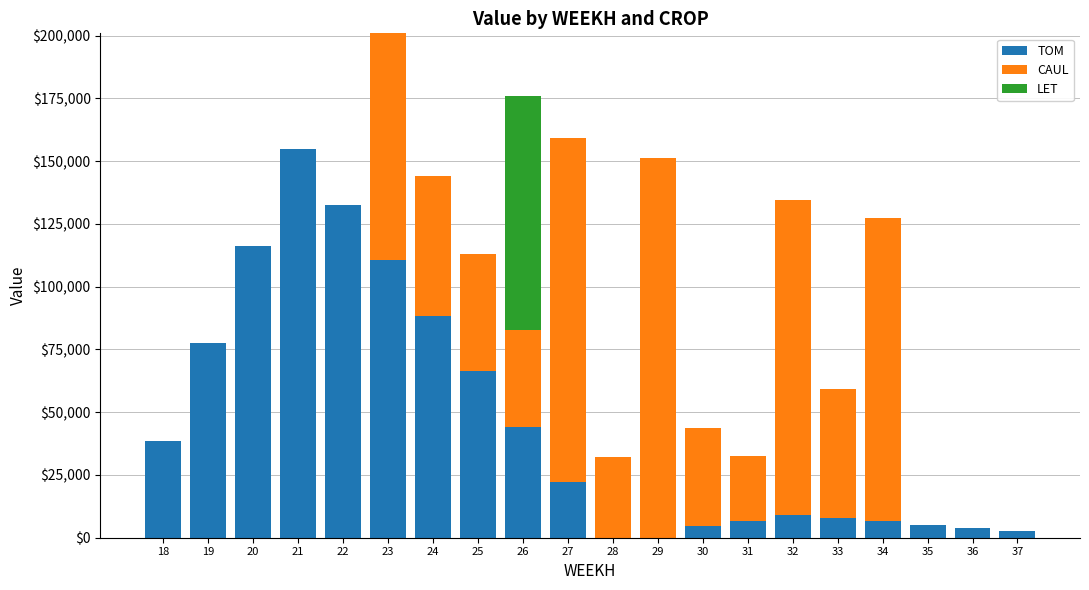

What is the total value across all series at 28?

32053.8